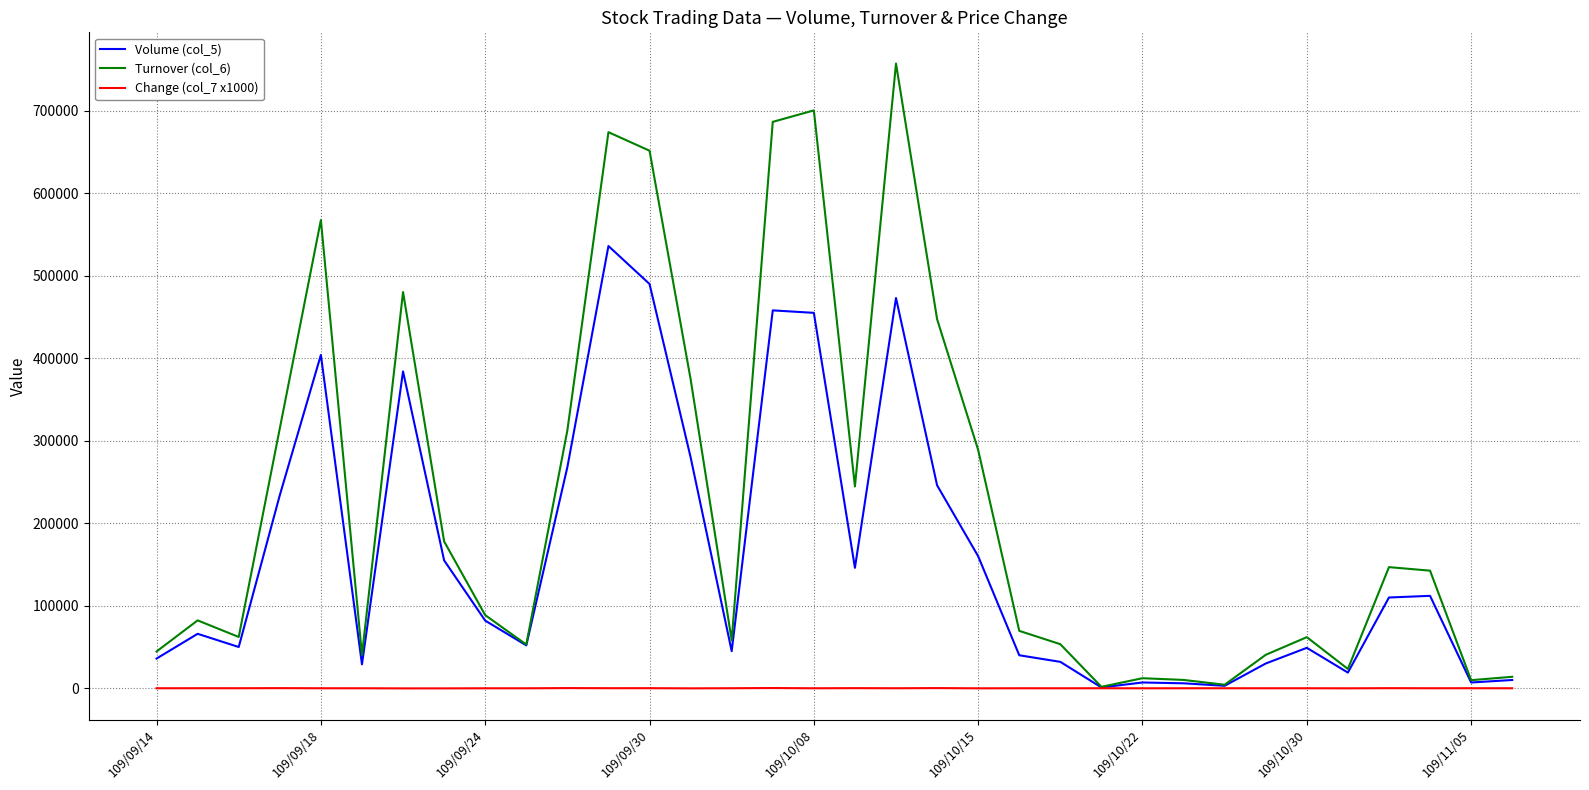

Rank the series by their maximum value, from highest to lowest.

Turnover (col_6), Volume (col_5), Change (col_7 x1000)